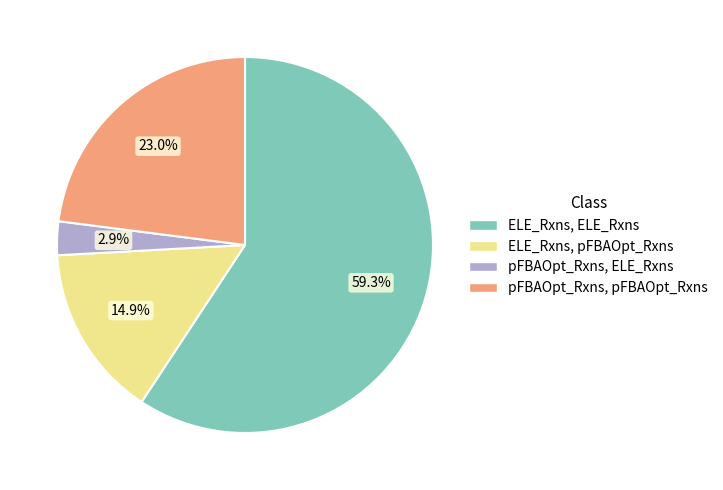

Does any single category account for the majority?

Yes